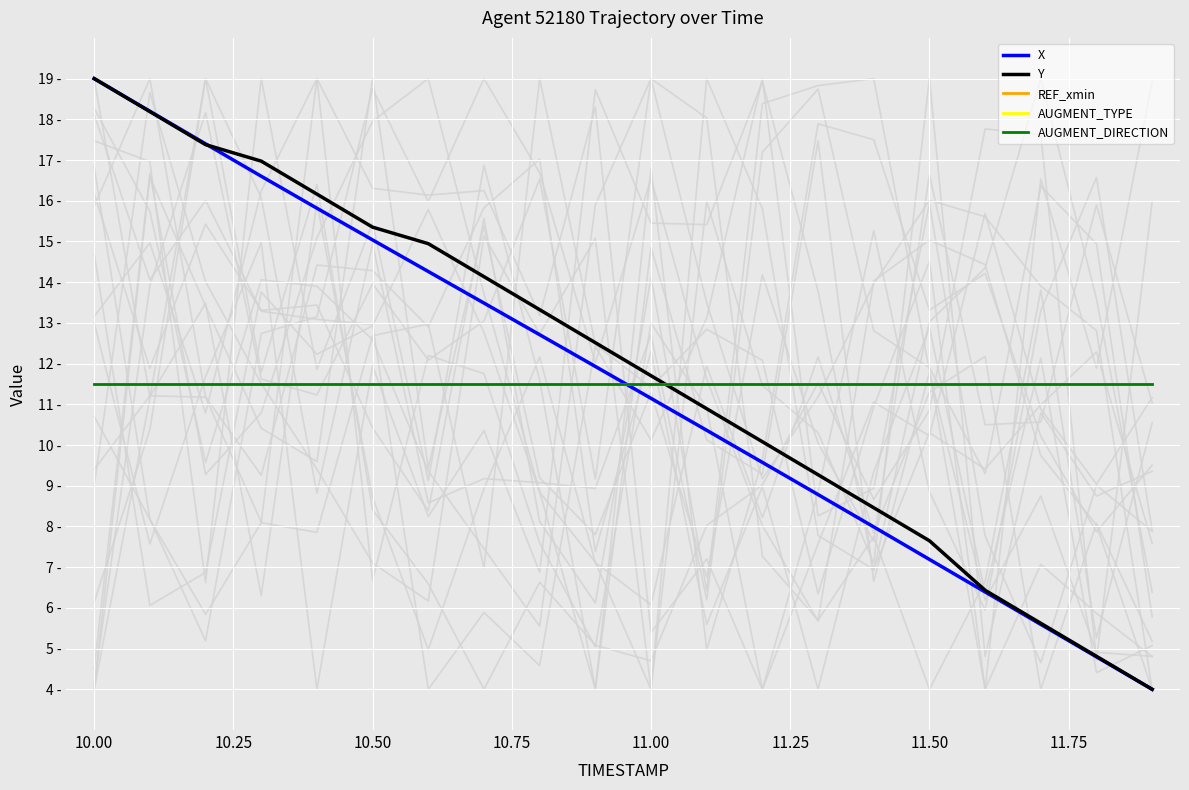

What is the sum of all AUGMENT_DIRECTION values?

230.0